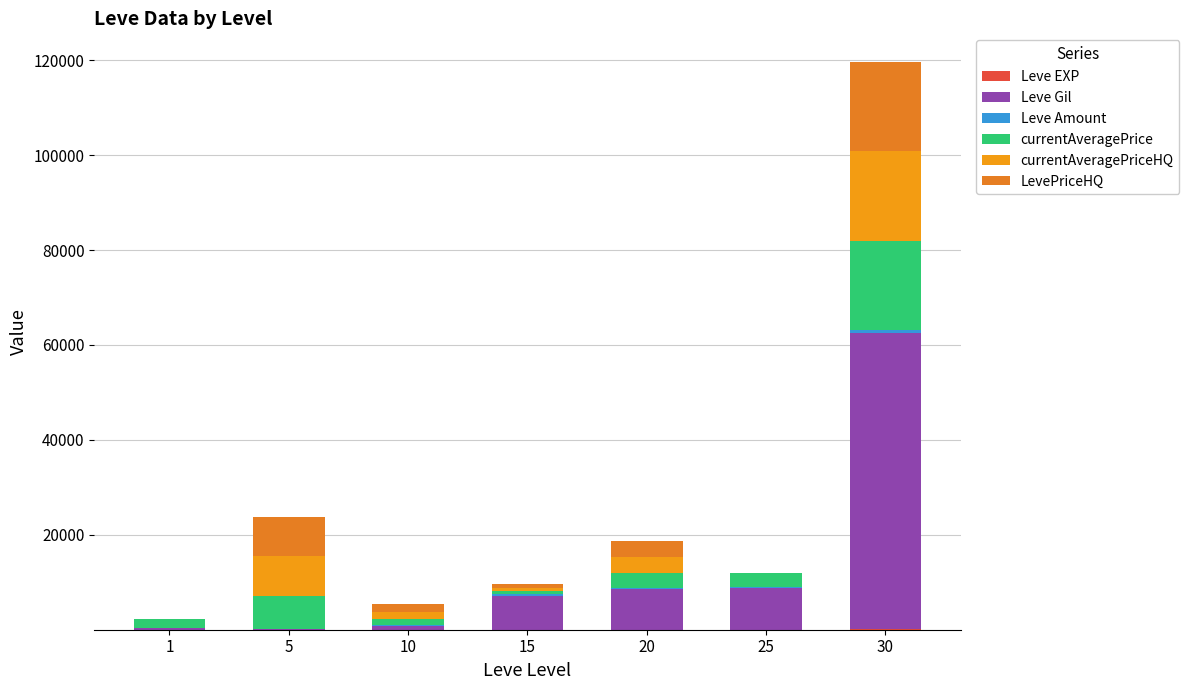

At which label is Leve EXP closest to 31?

25